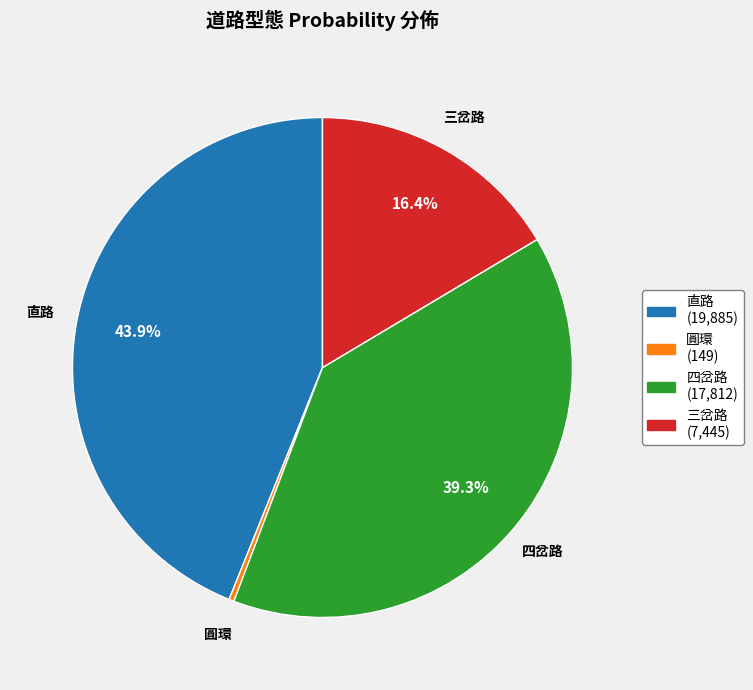

Which slice is the smallest?

圓環